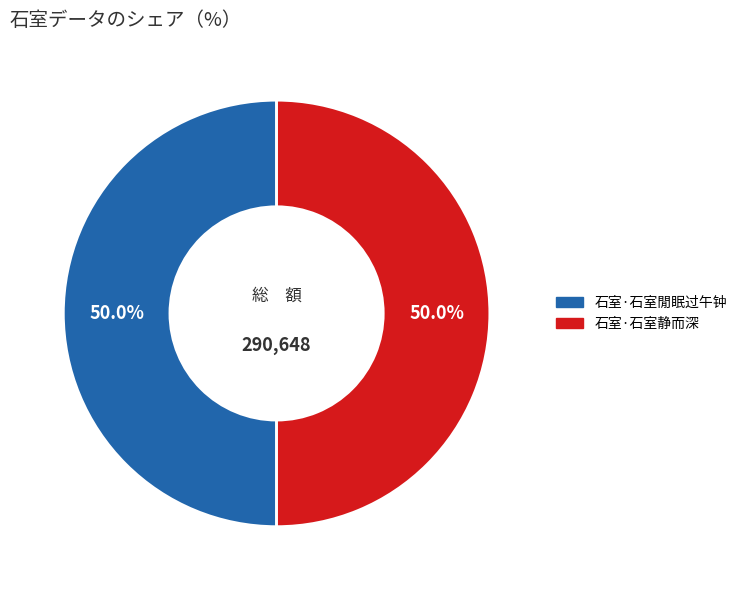

Is the sum of 石室·石室静而深 and 石室·石室閒眠过午钟 greater than half?

Yes